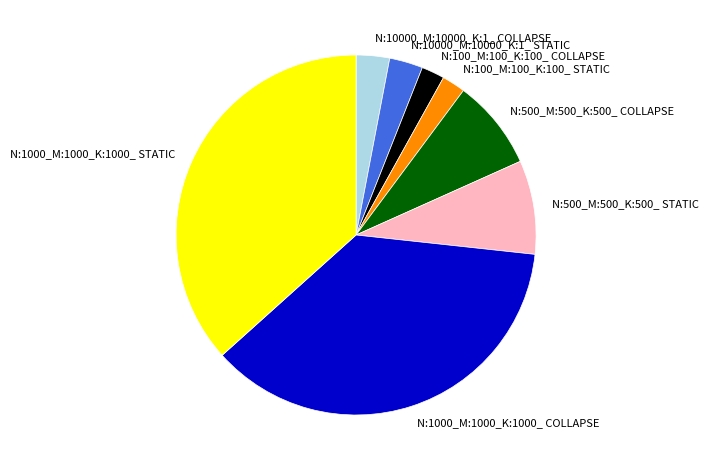

Combined, do N:100_M:100_K:100_ STATIC and N:10000_M:10000_K:1_ COLLAPSE account for over 50%?

No